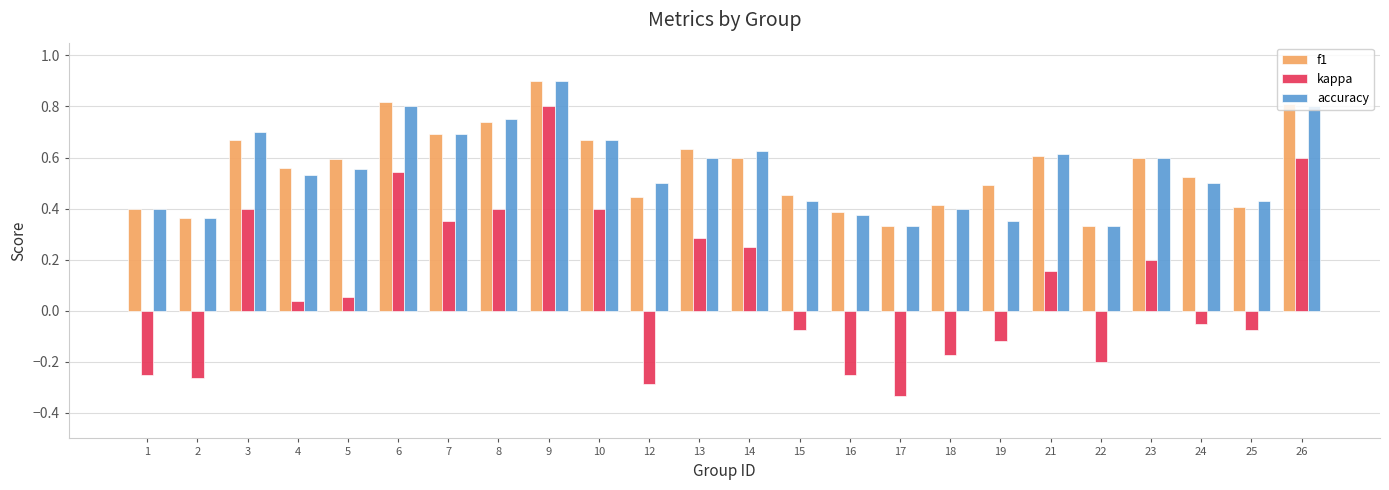

What is the difference between the second highest and minimum values in the kappa series?

0.9